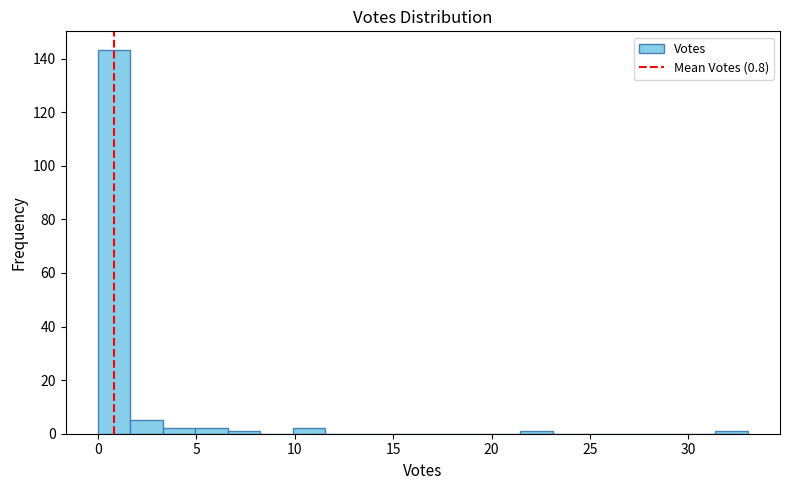

Read against the x-axis, roughly where is the centre of the tallest bar?

1.0